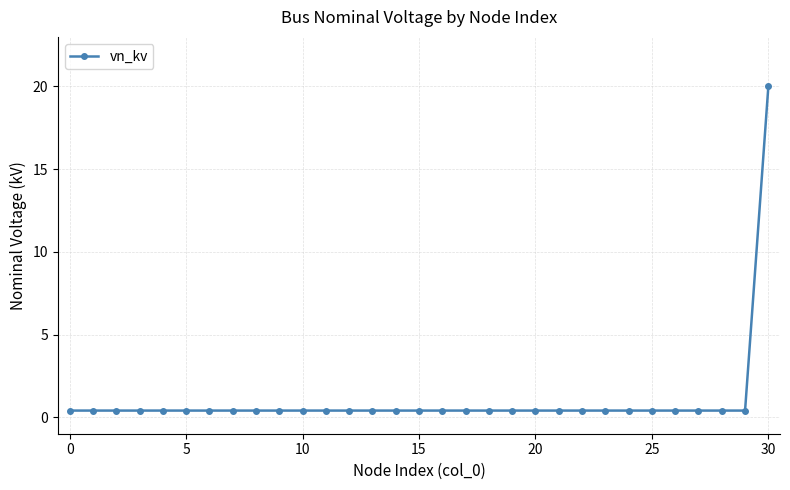

What is the maximum value shown in the chart?

20.0